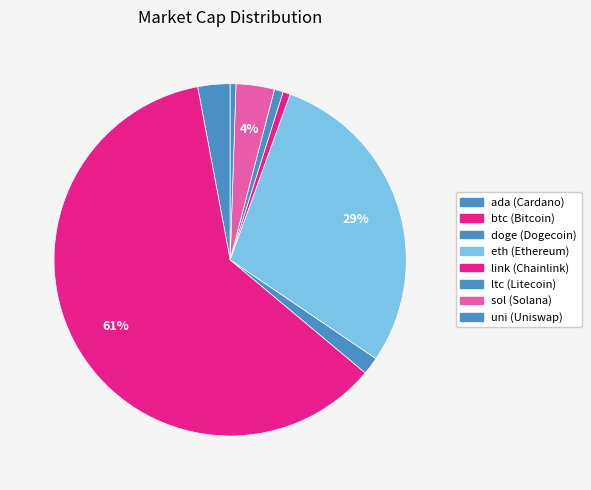

Do ada and eth together represent more than half of the pie?

No